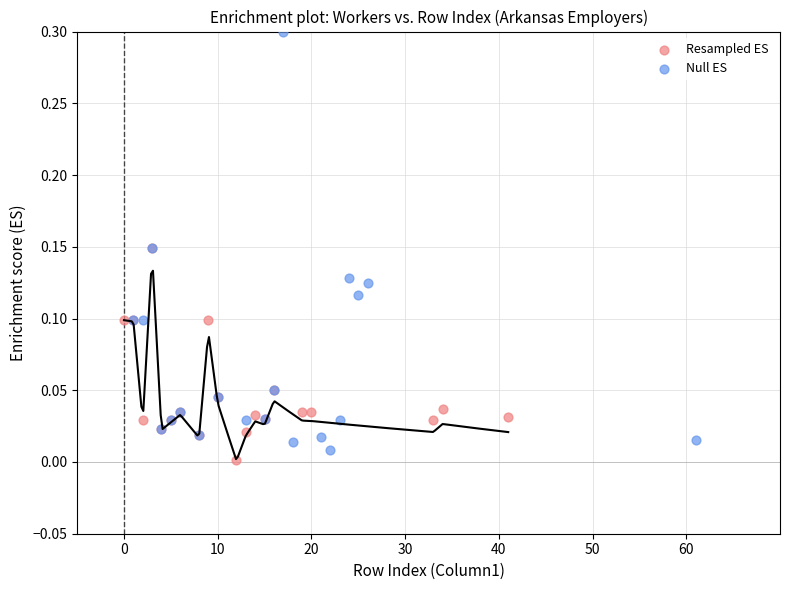

Which series contains the highest Y value?

Null ES